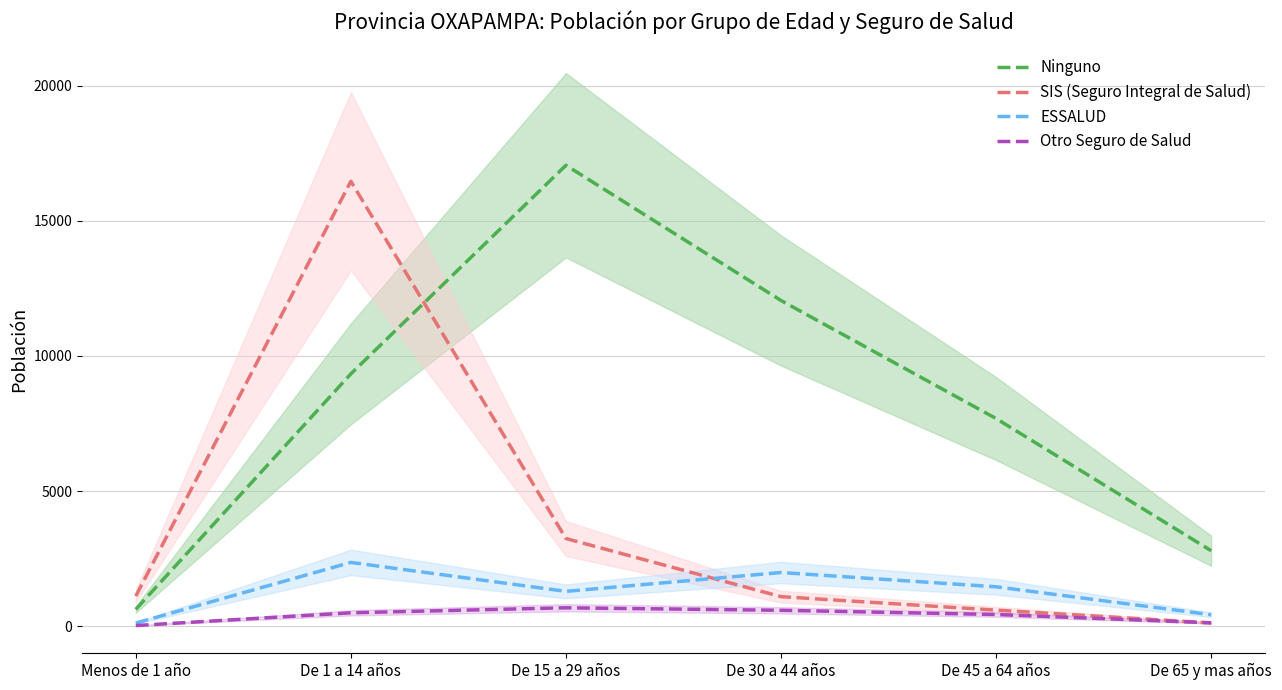

Reading left to right, list all the values displayed in this chart.

Ninguno: Menos de 1 año=619	De 1 a 14 años=9337	De 15 a 29 años=17059	De 30 a 44 años=12052	De 45 a 64 años=7683	De 65 y mas años=2790
SIS (Seguro Integral de Salud): Menos de 1 año=1109	De 1 a 14 años=16466	De 15 a 29 años=3241	De 30 a 44 años=1089	De 45 a 64 años=591	De 65 y mas años=116
ESSALUD: Menos de 1 año=112	De 1 a 14 años=2357	De 15 a 29 años=1285	De 30 a 44 años=1983	De 45 a 64 años=1454	De 65 y mas años=421
Otro Seguro de Salud: Menos de 1 año=20	De 1 a 14 años=492	De 15 a 29 años=677	De 30 a 44 años=585	De 45 a 64 años=429	De 65 y mas años=121